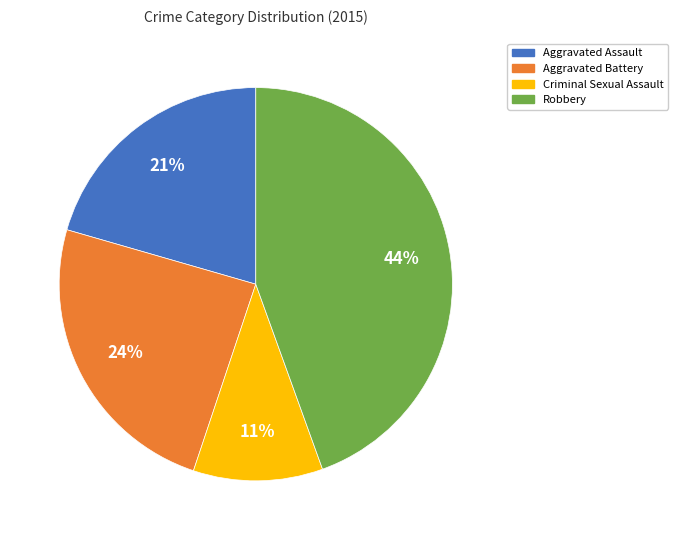

Which category has the smallest portion of the pie?

Criminal Sexual Assault